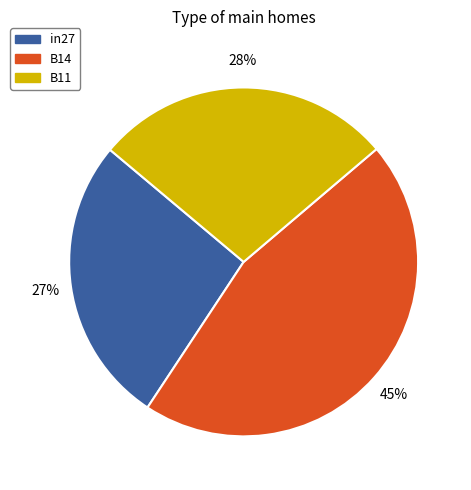

Rank the categories by value from highest to lowest.

B14, B11, in27